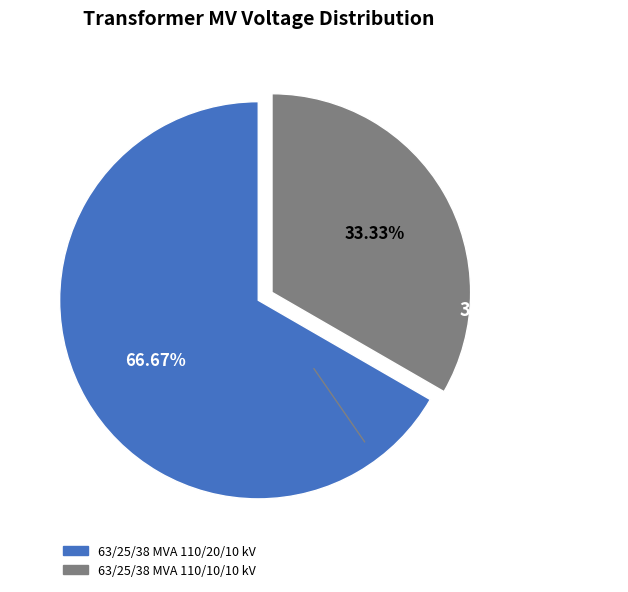

Is it true that 63/25/38 MVA 110/20/10 kV is 67% of the pie?

True